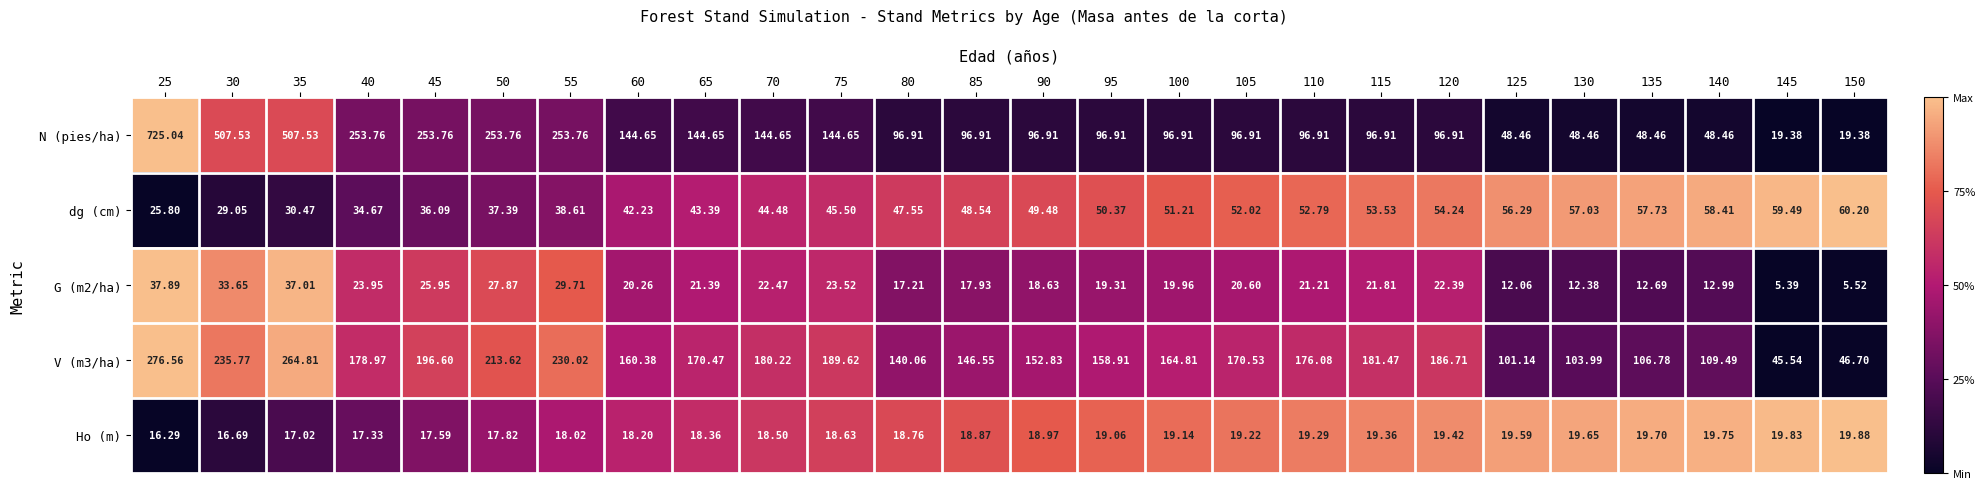

Which series has the largest total across all categories?

N (pies/ha)